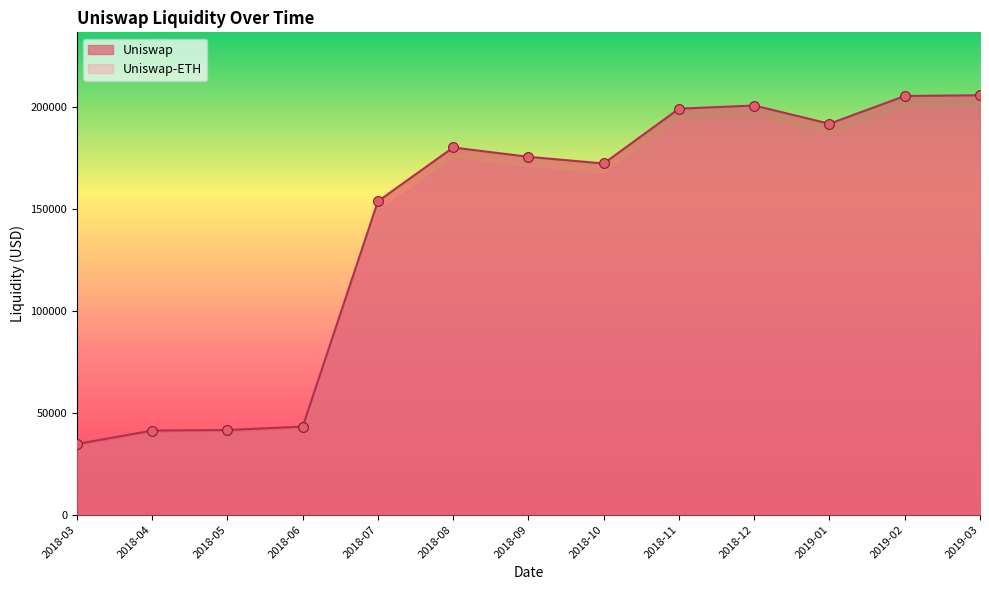

What are all the series names shown in the legend?

Uniswap, Uniswap-ETH